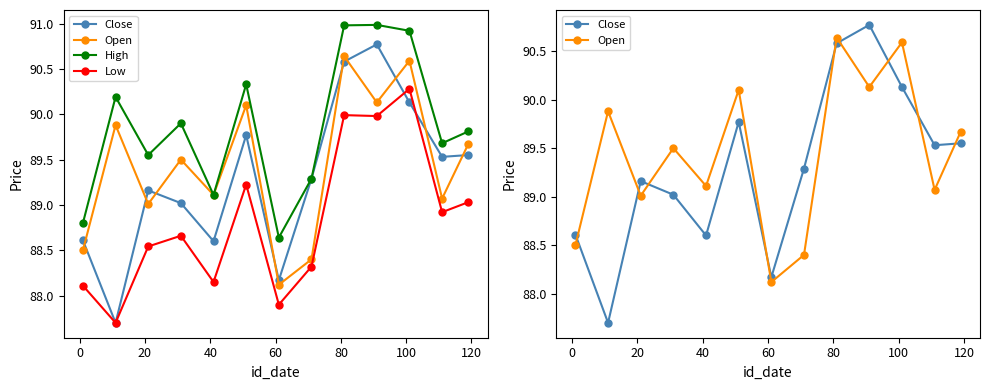

True or false: Close and High cross at least once.

False